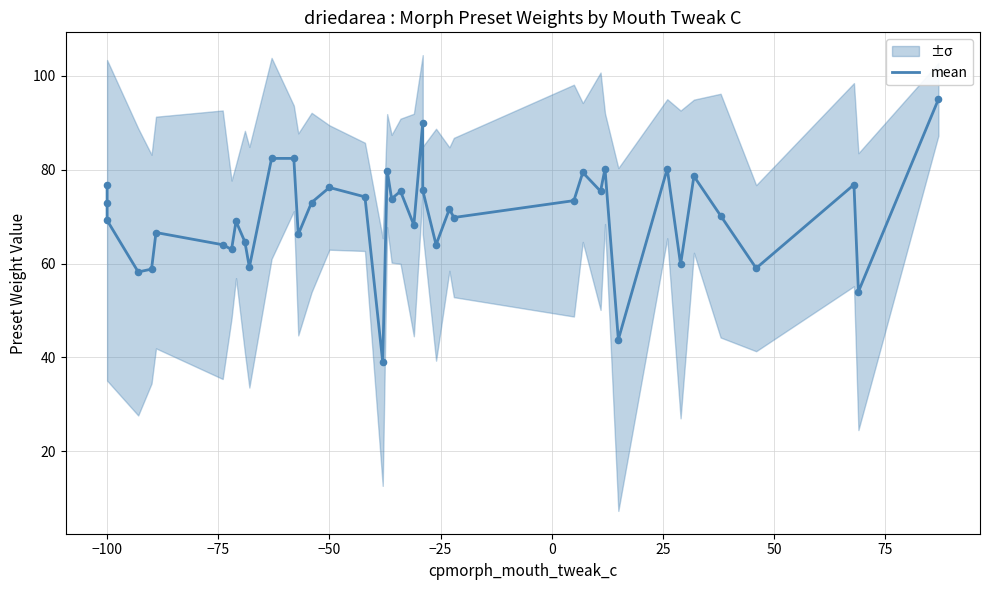

Approximately how many times larger is the value at −25 compared to −100?

0.8